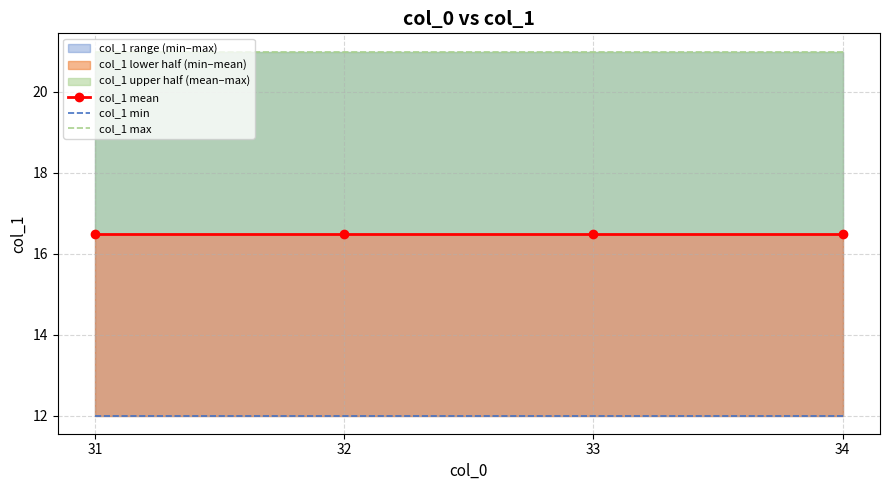

True or false: col_1 max and col_1 min cross at least once.

False